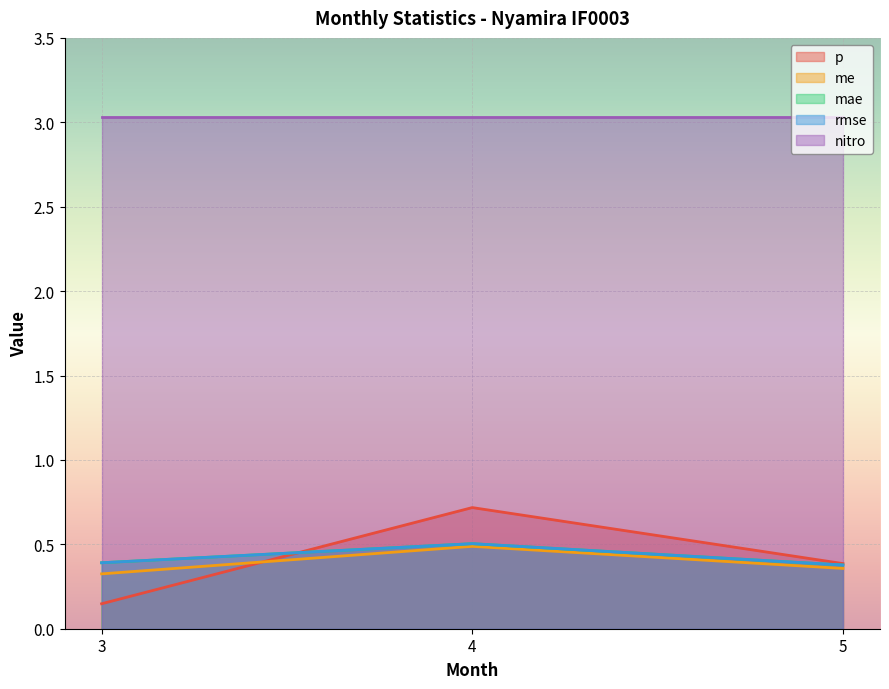

Which category has the lowest value across all series?

3